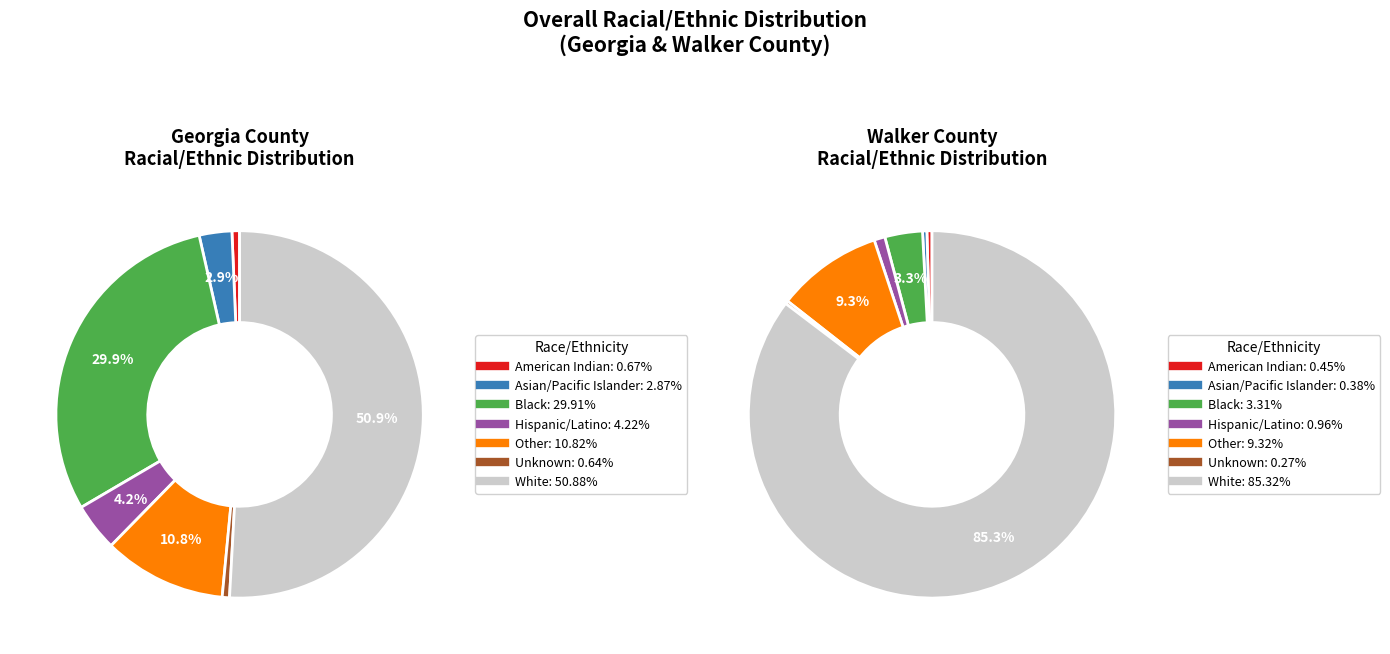

Is it true that Black is 30% of the pie?

True